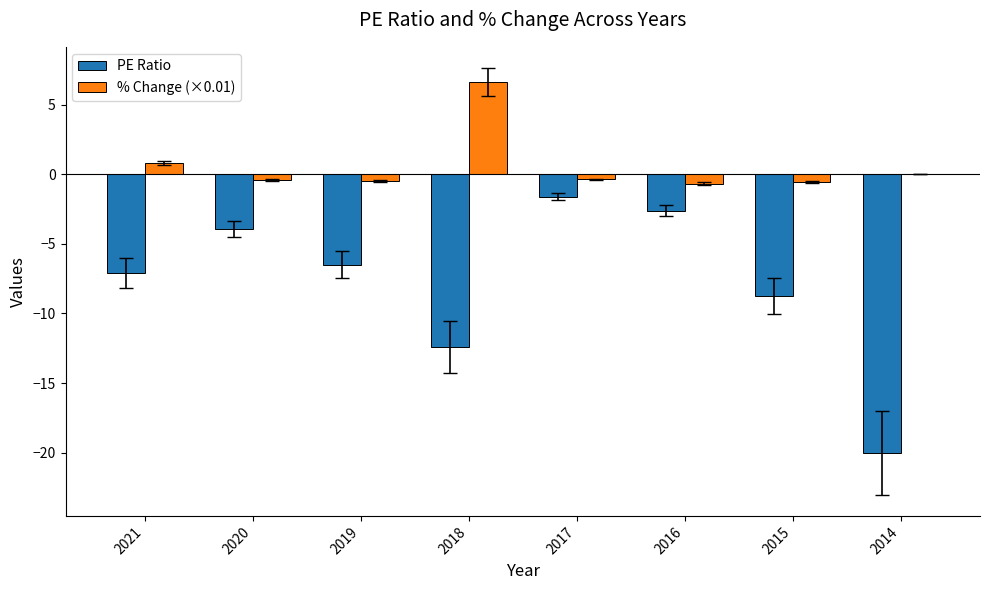

What is the difference between the % Change (×0.01) values at 2020 and 2016?

0.3